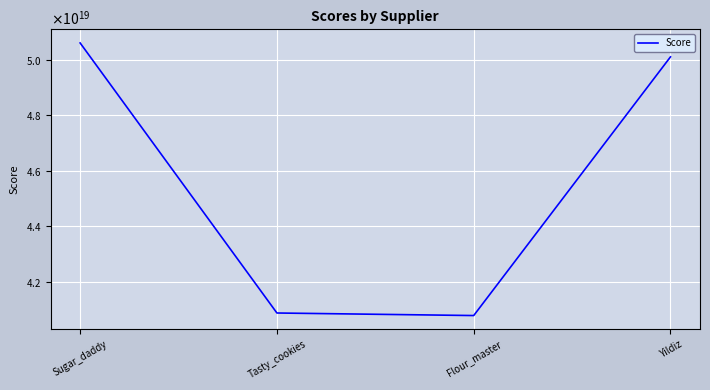

Rank the categories by value from lowest to highest.

Flour_master, Tasty_cookies, Yildiz, Sugar_daddy